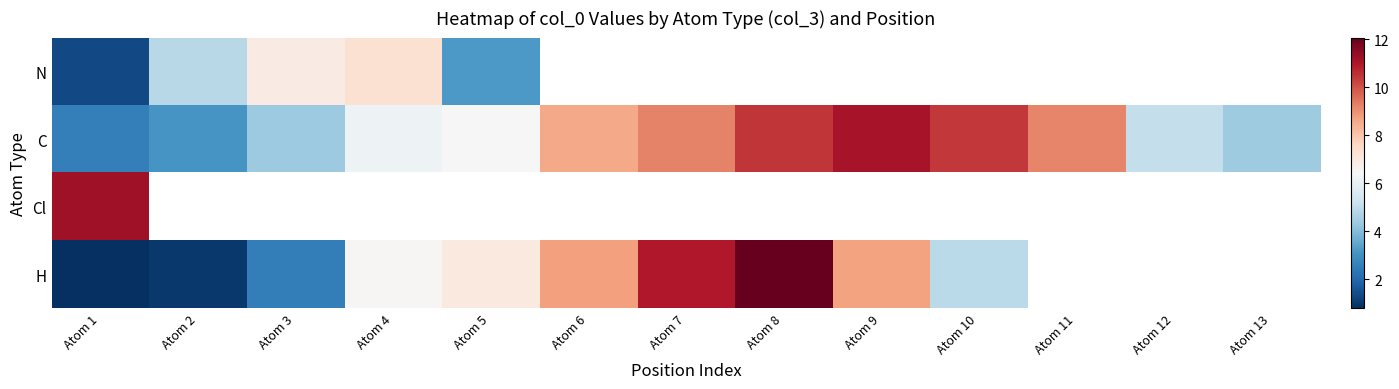

At which label does Cl reach its minimum?

Atom 1